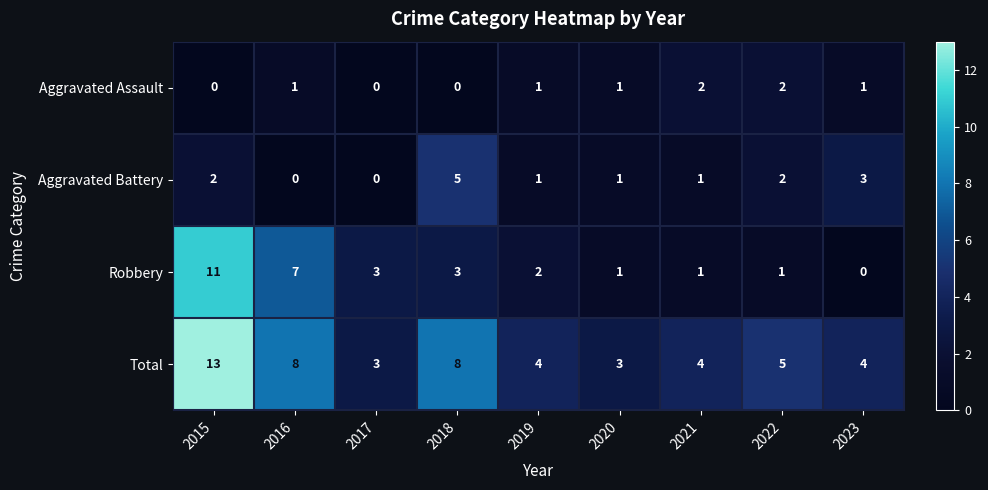

How many Aggravated Assault values are between 0 and 1?

7